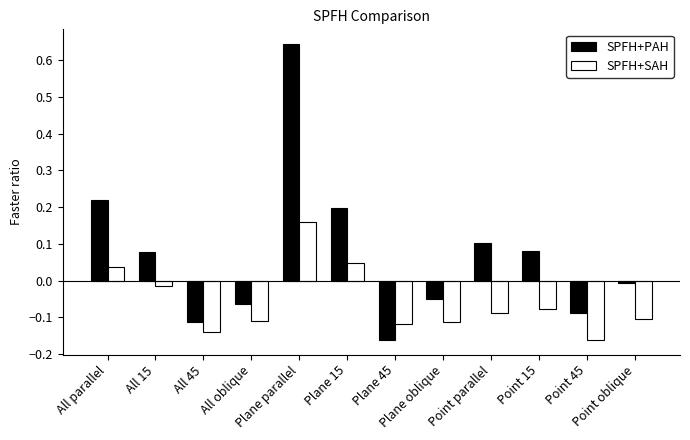

Rank the series by their average value, from highest to lowest.

SPFH+PAH, SPFH+SAH